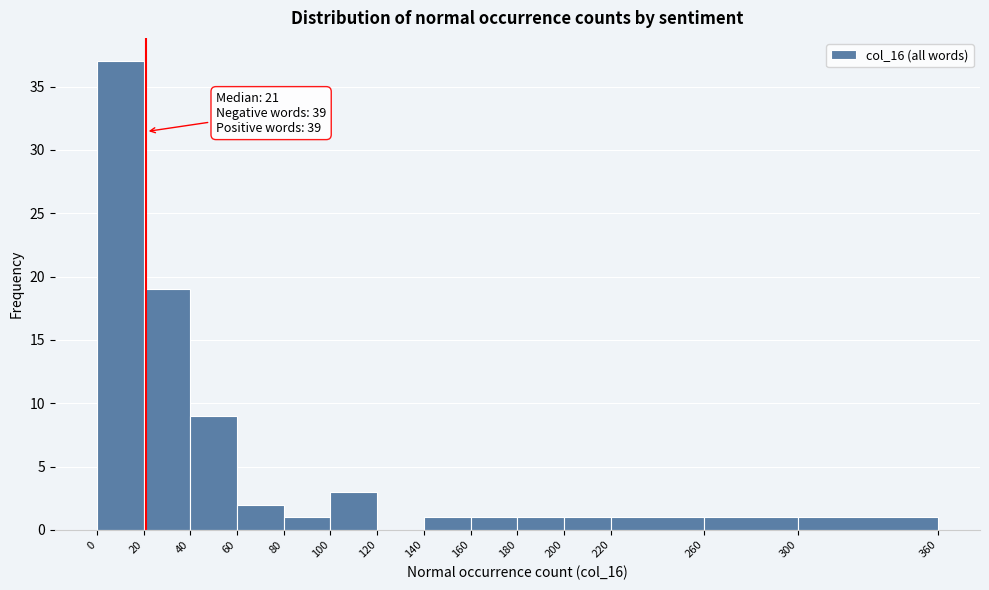

Over which range of the x-axis is the bar tallest?

0 to 20